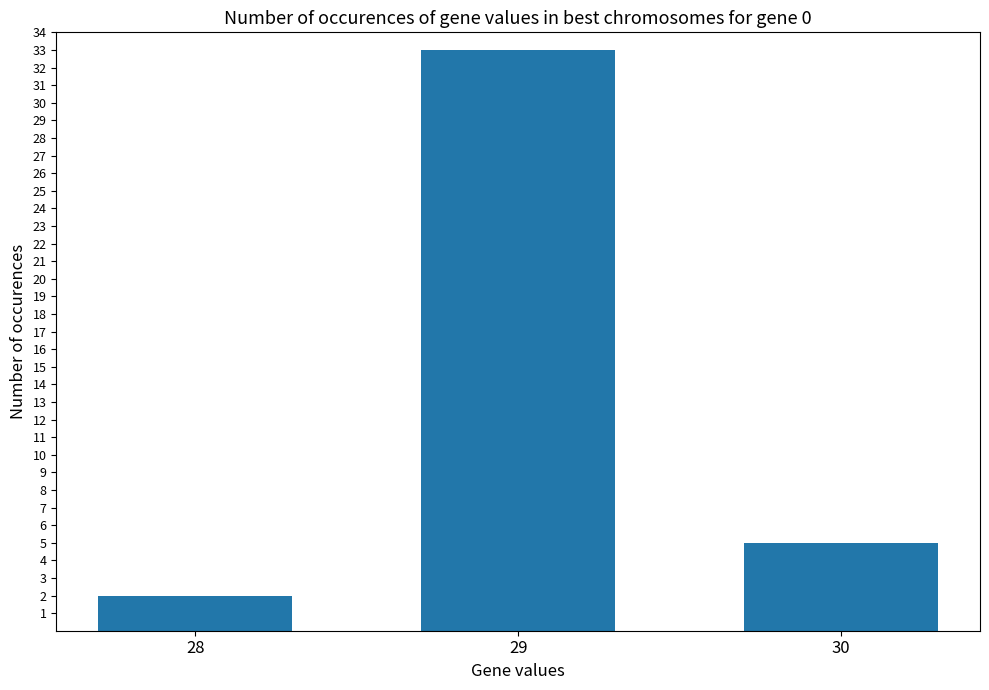

Is it true that the value at 28 is 2?

True